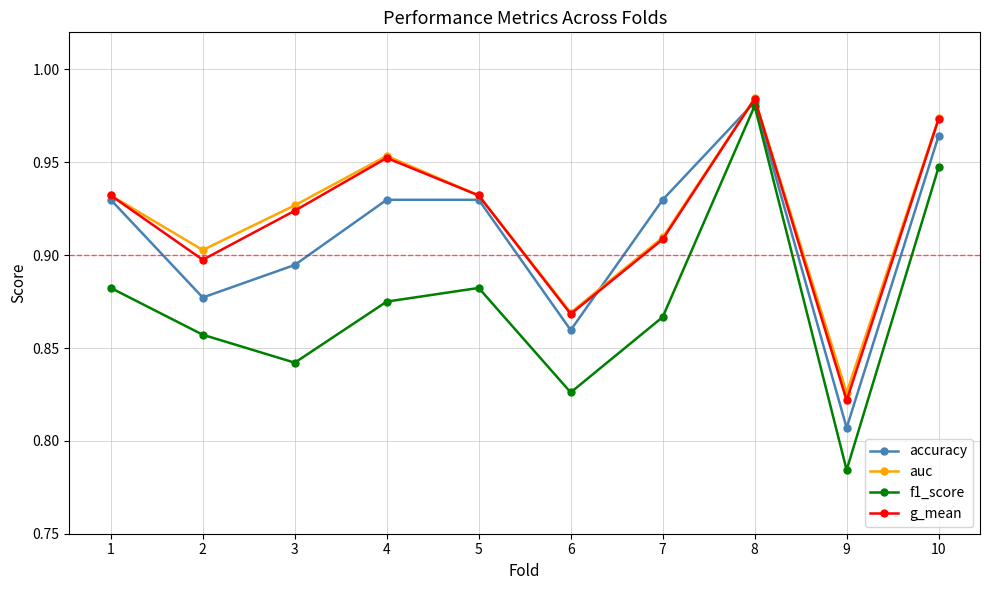

True or false: g_mean and f1_score cross at least once.

False